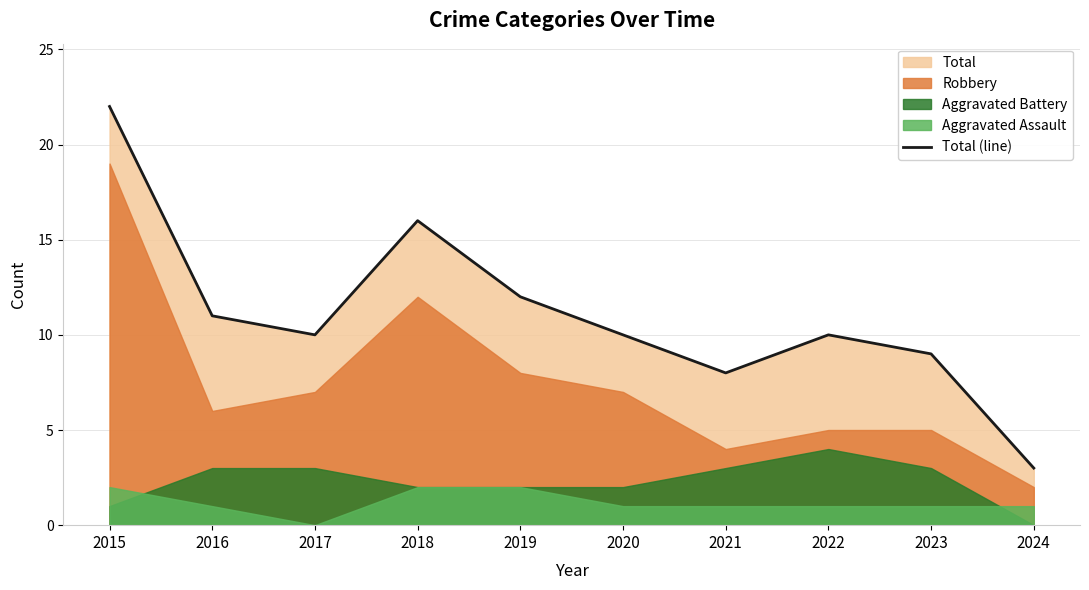

How many values are below 10?

3